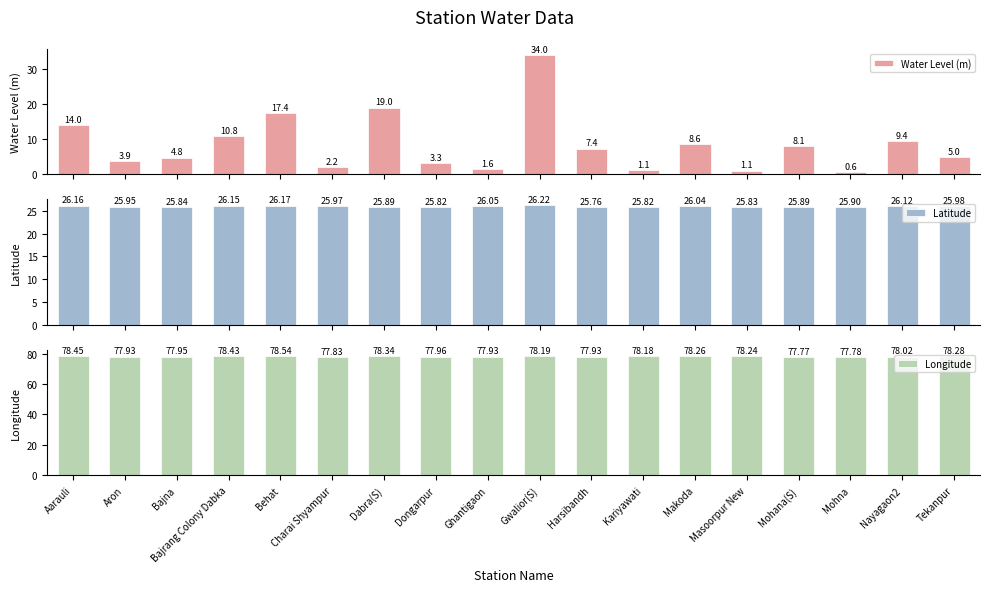

How many bars are there in total?

54